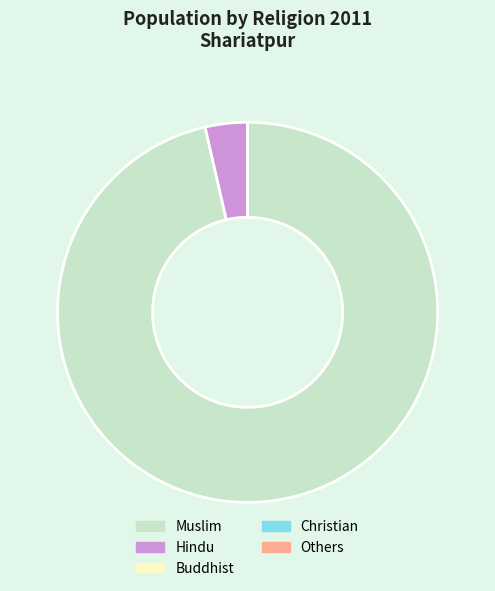

Does any single category account for the majority?

Yes